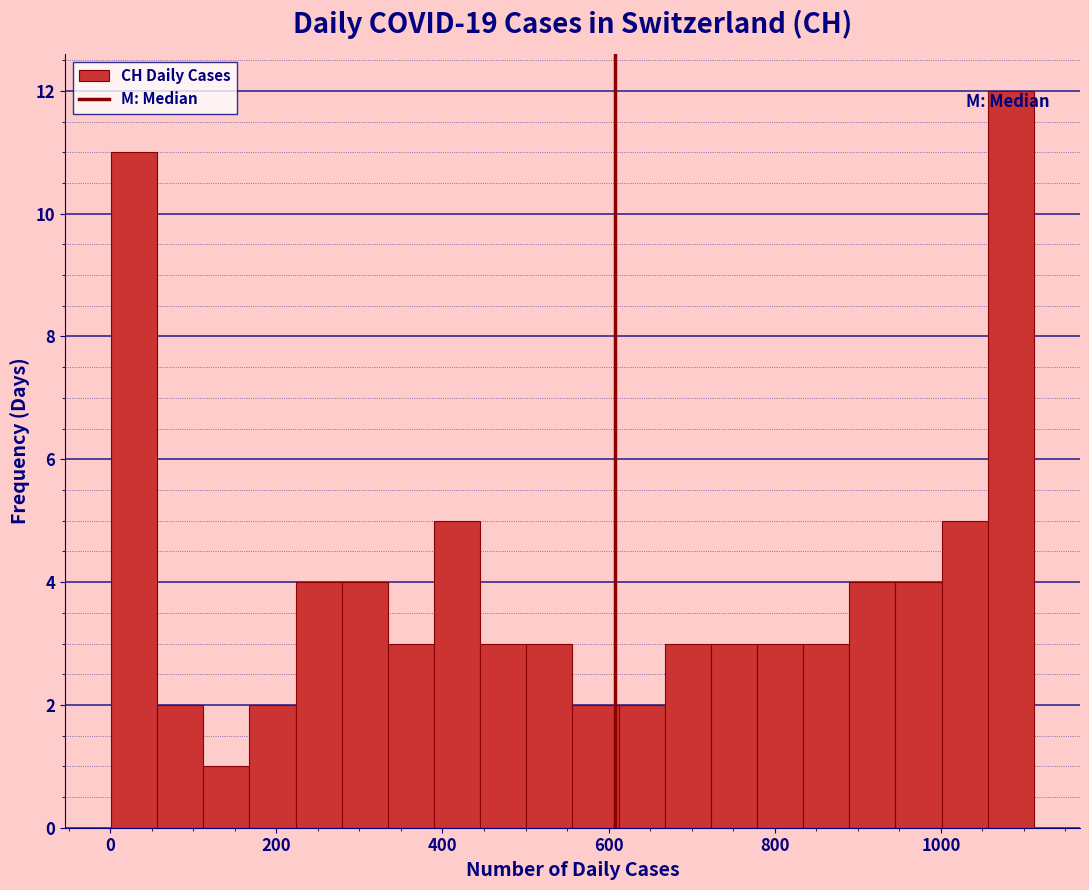

Around what value on the x-axis is the tallest bar? Give the approximate position of its centre, as read against the axis.

1080